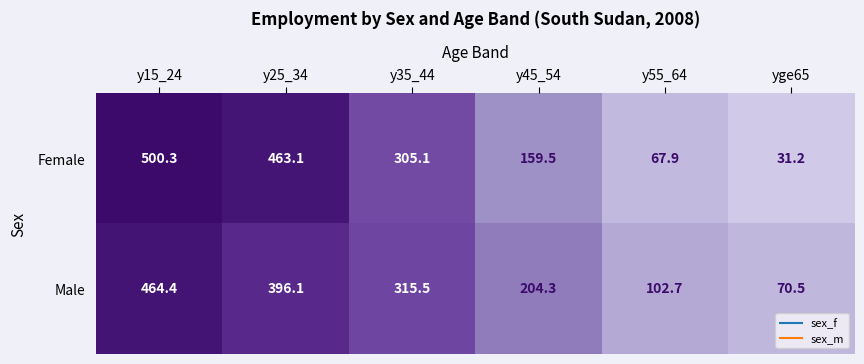

How many series are shown in this chart?

2